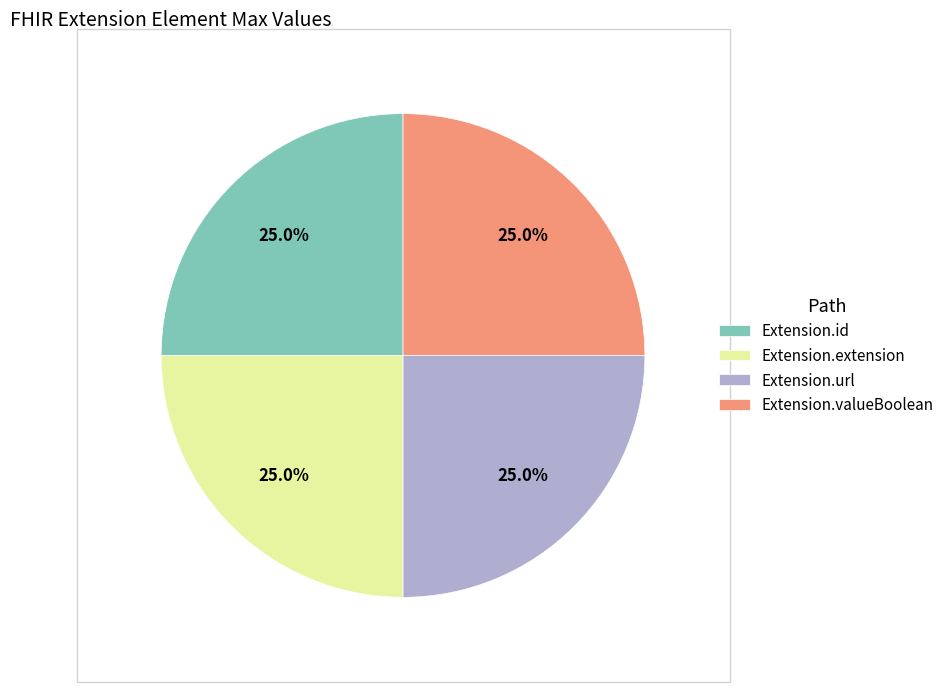

Does any single category account for the majority?

No